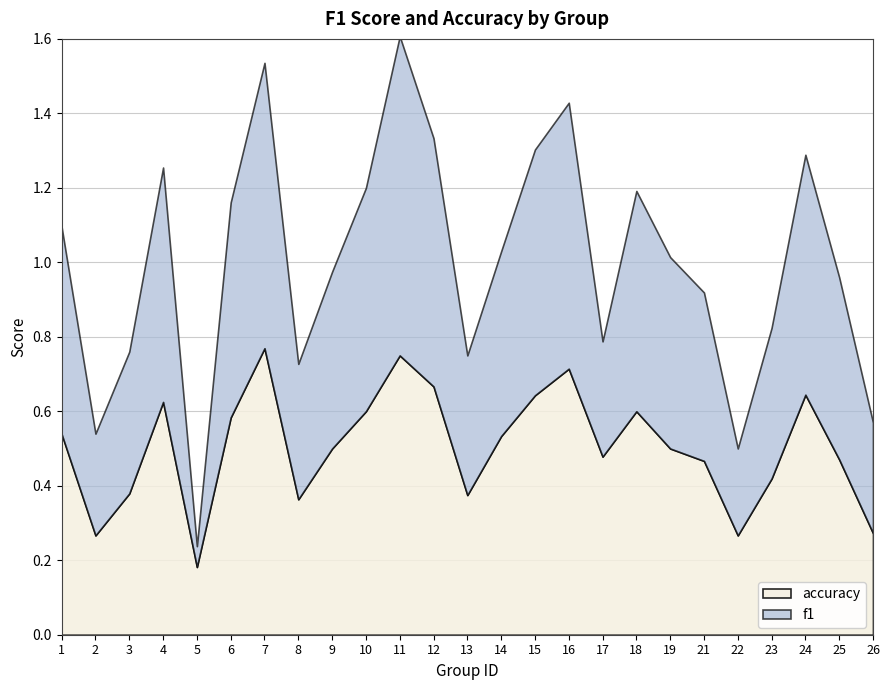

What is the minimum value for accuracy?

0.2